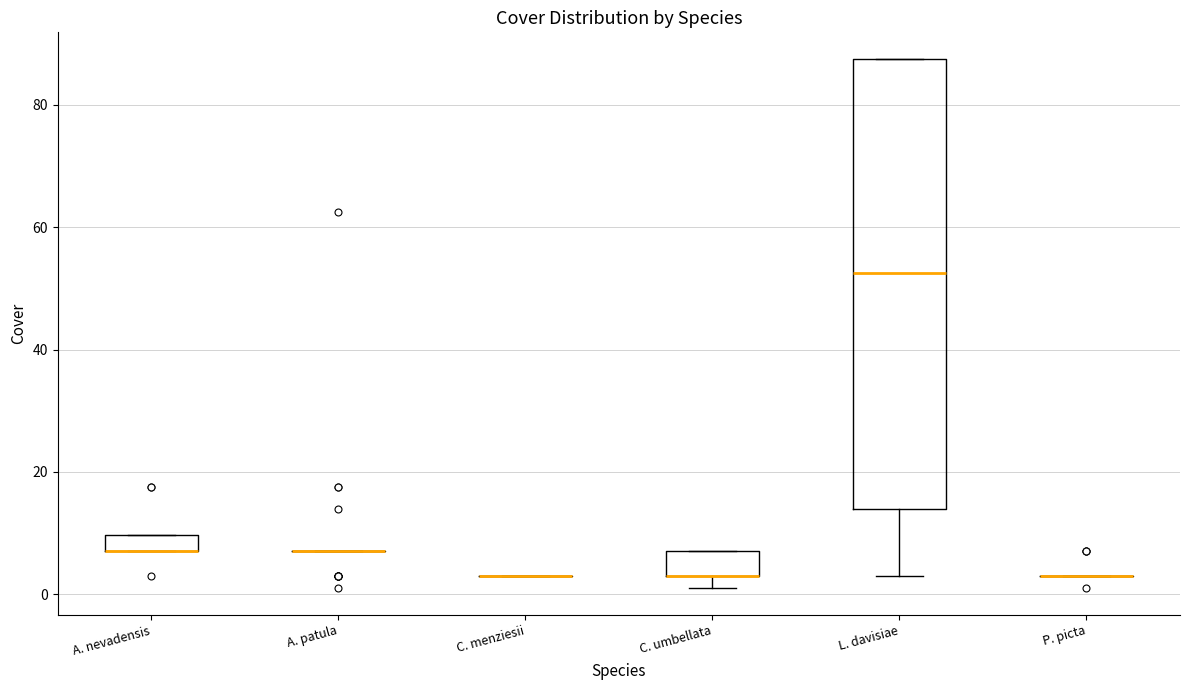

Where is the upper edge of the box for C. umbellata on the y-axis? The values are not printed on the chart, so give them approximately, as read against the axis.

8